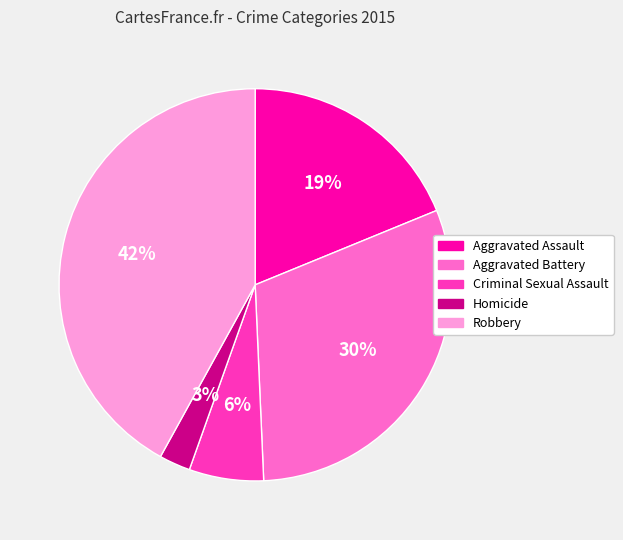

What is the smallest slice in the pie chart?

Homicide